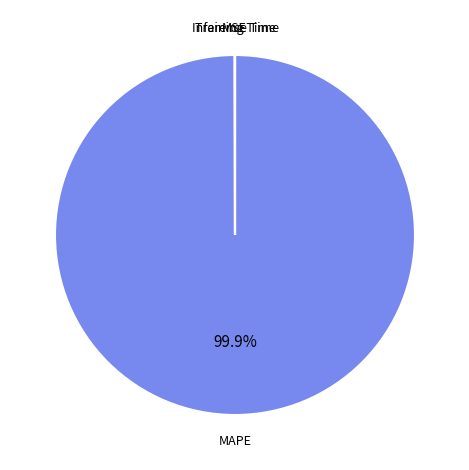

What is the majority slice?

MAPE